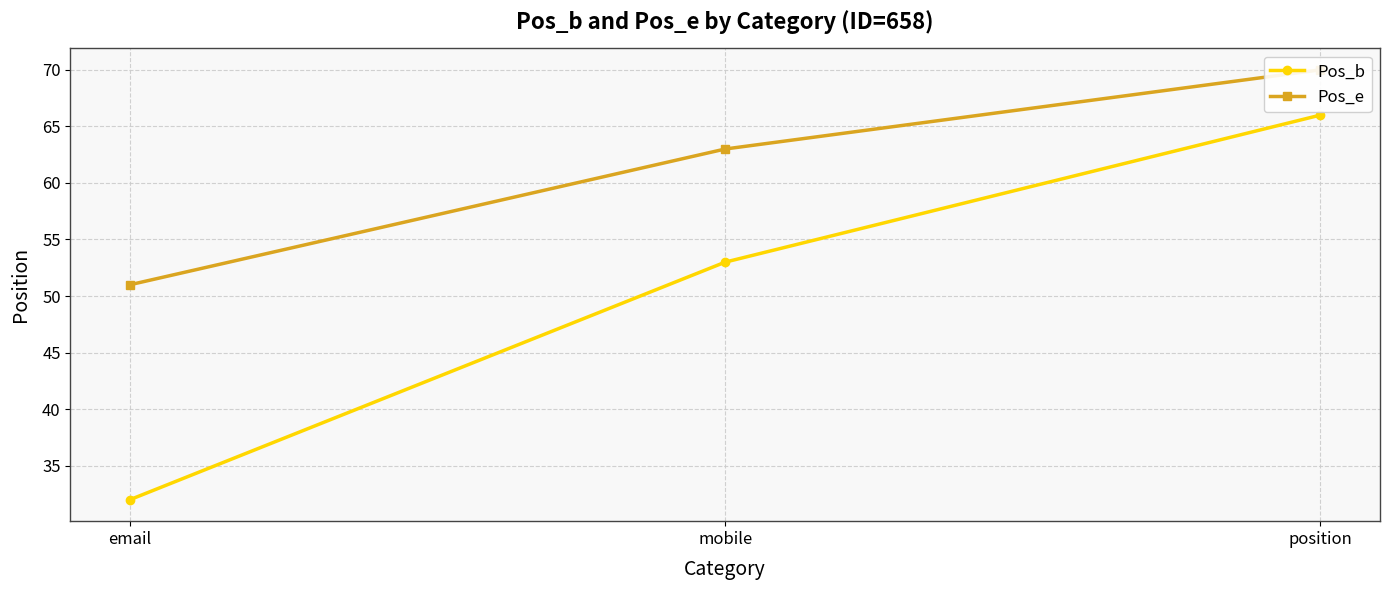

What is the difference between the second highest and minimum values in the Pos_b series?

21